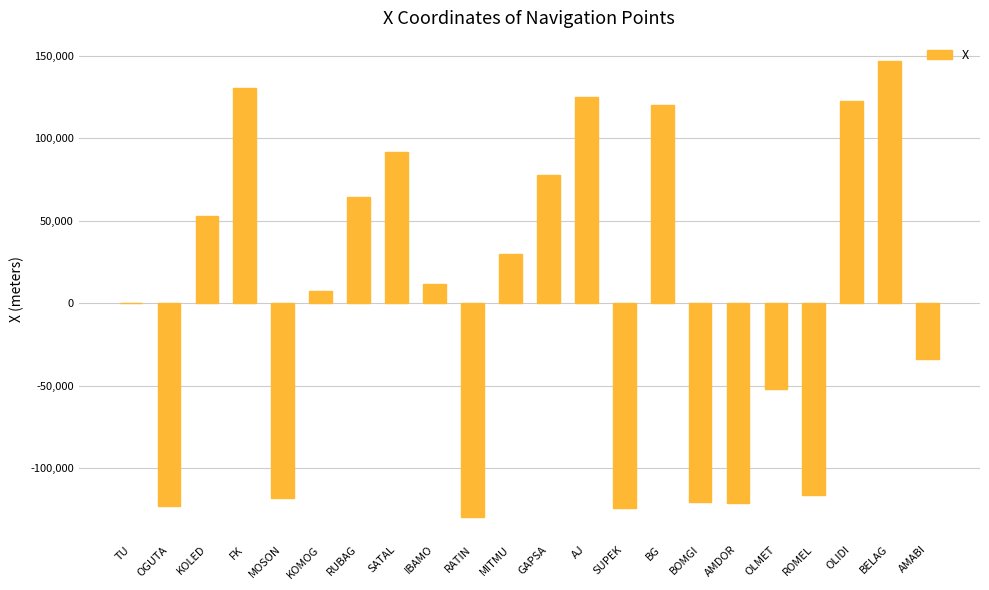

Is it true that the value at BELAG is 147130.0?

True